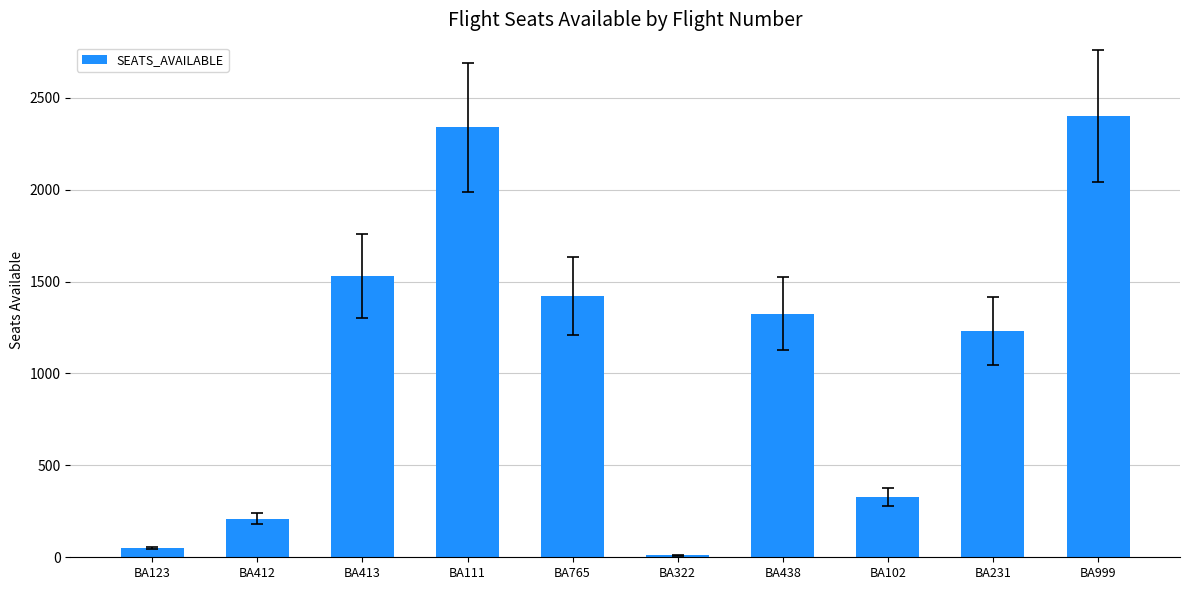

Are the bars horizontal?

No